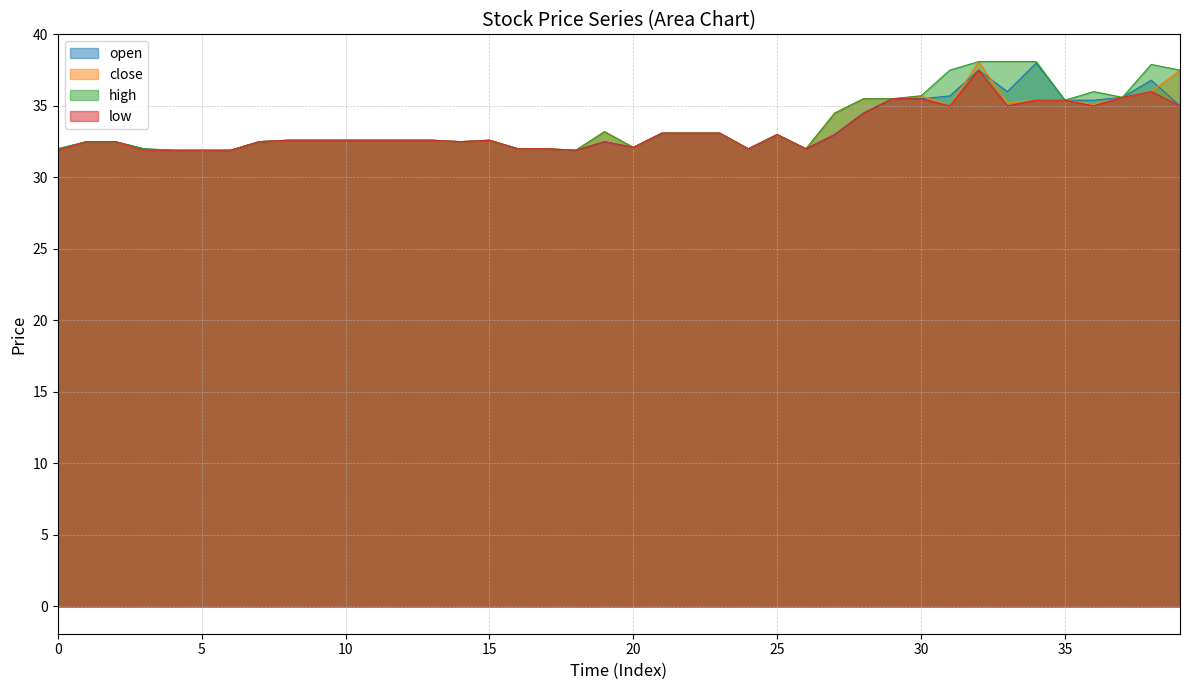

Between 15 and 18, which is larger?

15